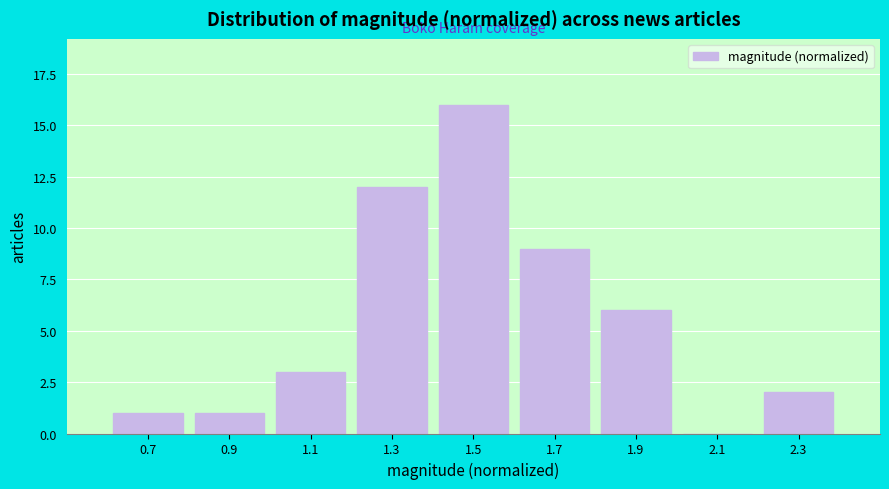

Reading right to left, transcribe all the data shown in this chart.

2.3=2	2.1=0	1.9=6	1.7=9	1.5=16	1.3=12	1.1=3	0.9=1	0.7=1